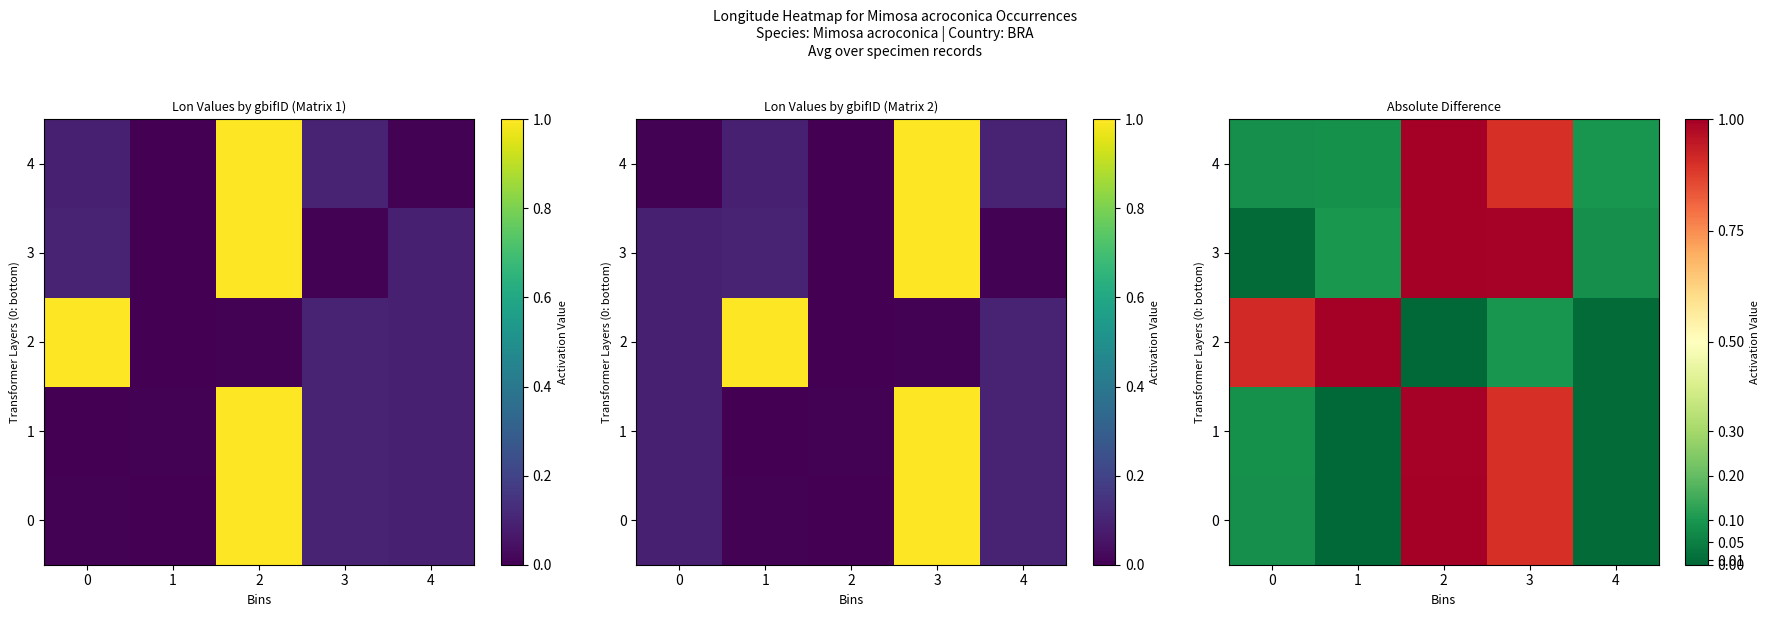

At how many categories does at least one series exceed 0?

5